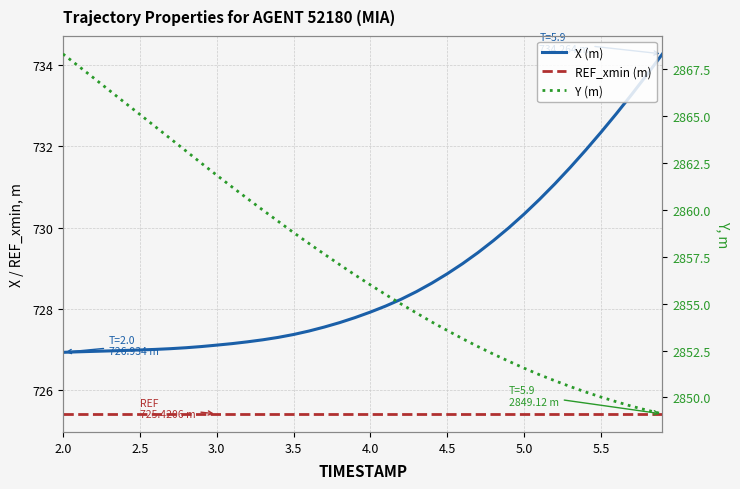

What are all the series names shown in the legend?

X (m), REF_xmin (m), Y (m)